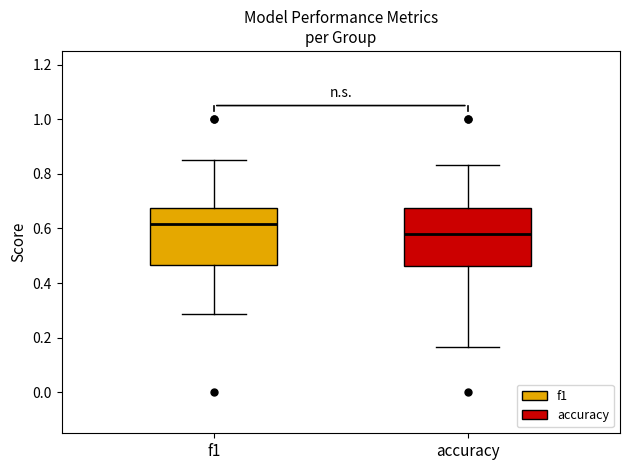

Reading left to right, transcribe this box plot: for each box, give where its median line is, the range the box spans, and where its two whiskers end, as read against the y-axis. The values are not printed on the chart, so give them approximately, as read against the axis.

f1: median 0.62, box 0.46 to 0.68, whiskers 0.28 to 0.86
accuracy: median 0.58, box 0.46 to 0.68, whiskers 0.16 to 0.84